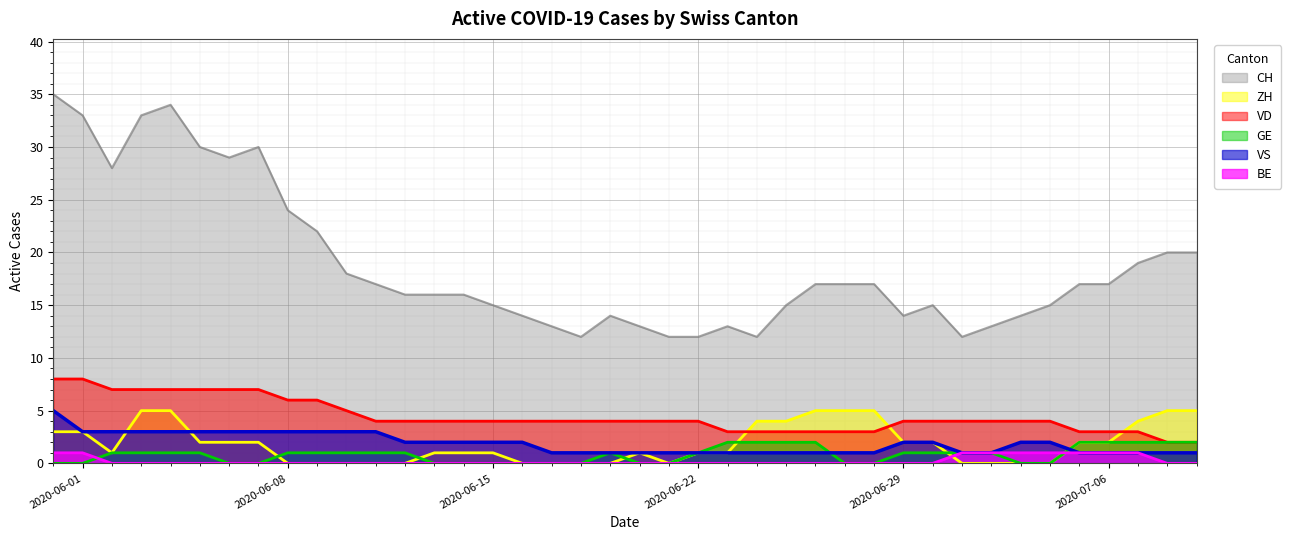

True or false: BE has more than 1 interior local peaks.

False